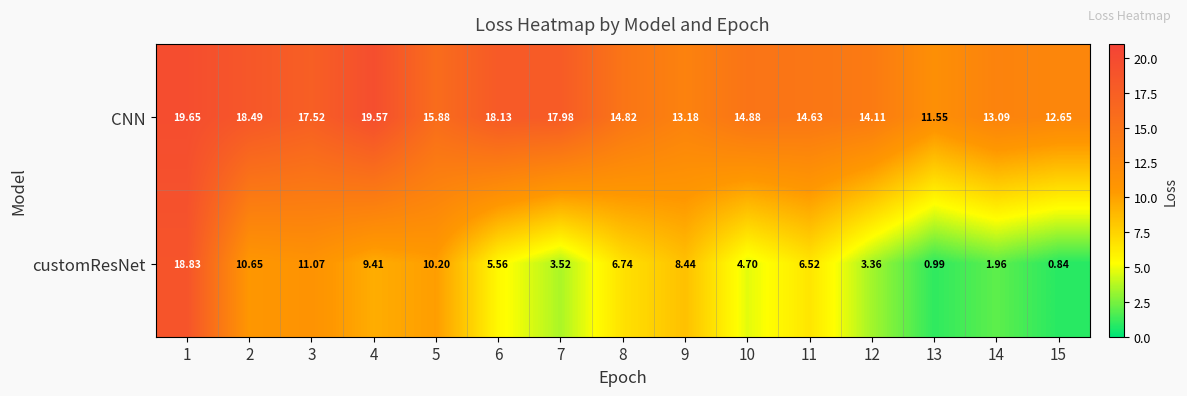

Which series has the largest total across all categories?

CNN